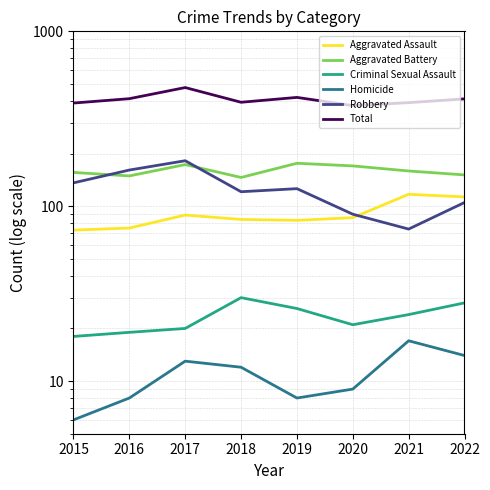

True or false: Total and Criminal Sexual Assault intersect in this chart.

False